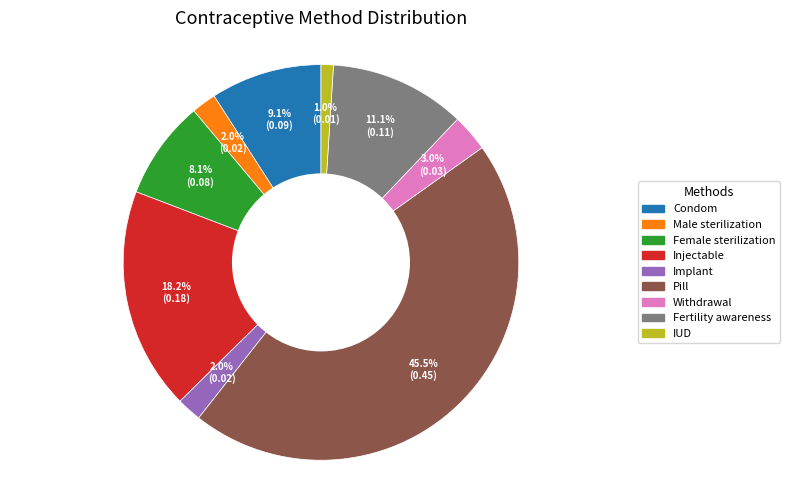

Is IUD the majority of the pie?

No